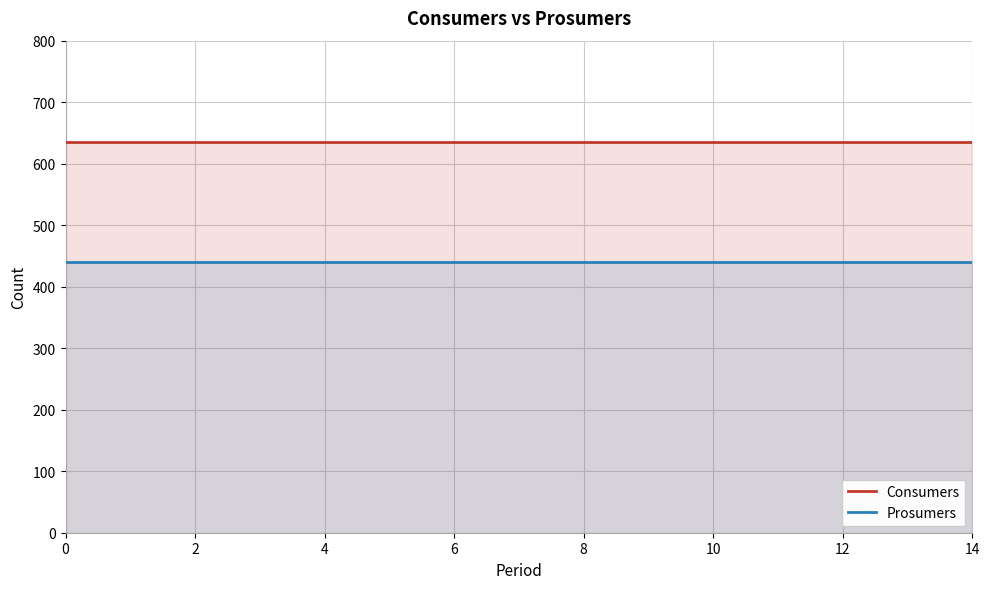

Reading right to left, transcribe all the data shown in this chart.

Consumers: 635	635	635	635	635	635	635	635	635	635	635	635	635	635	635
Prosumers: 440	440	440	440	440	440	440	440	440	440	440	440	440	440	440